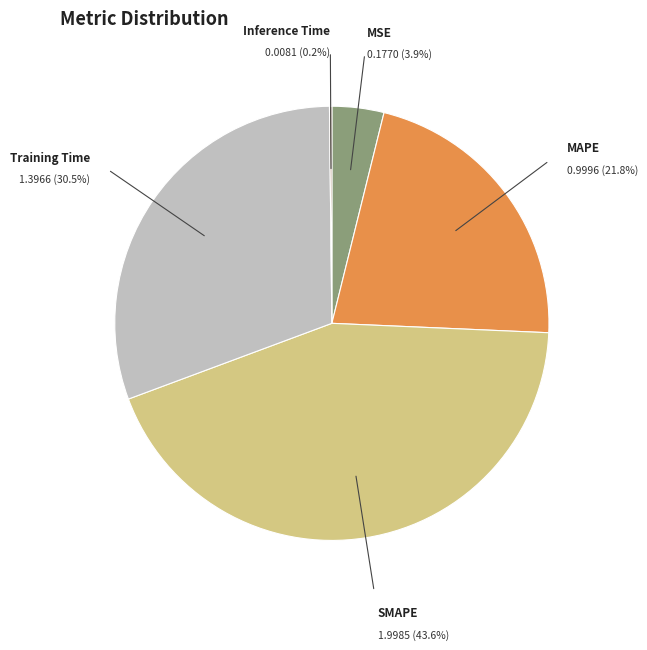

What is the largest slice in the pie chart?

SMAPE